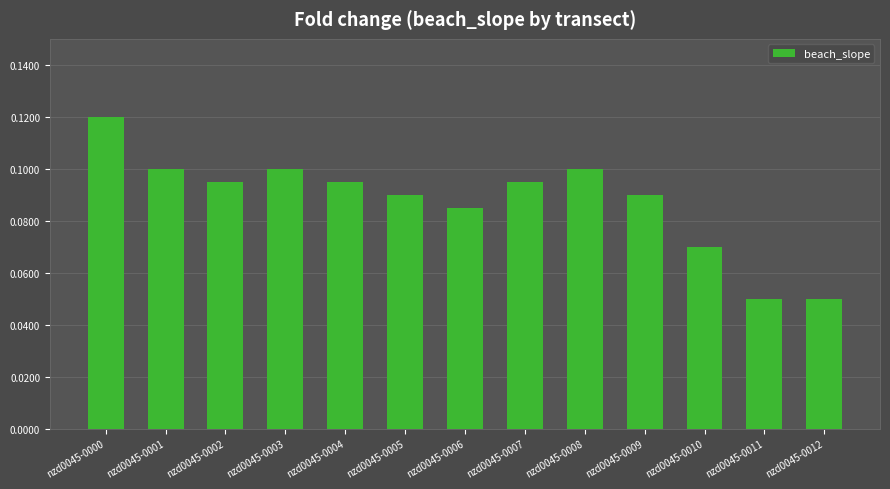

Does the chart contain any negative values?

No